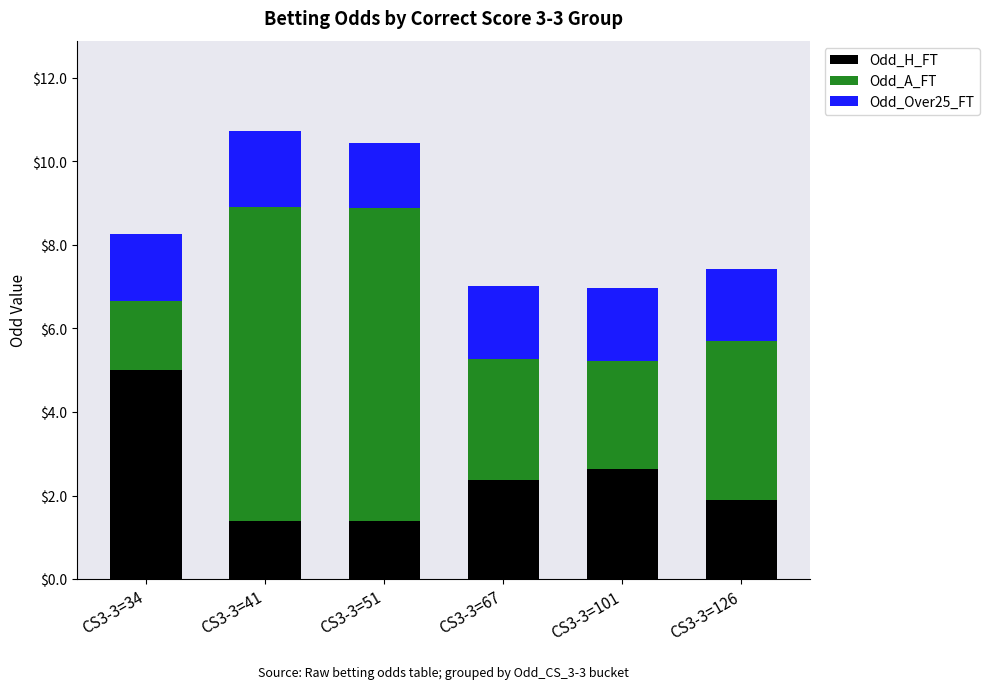

What is the lowest value of the Odd_H_FT series?

1.4